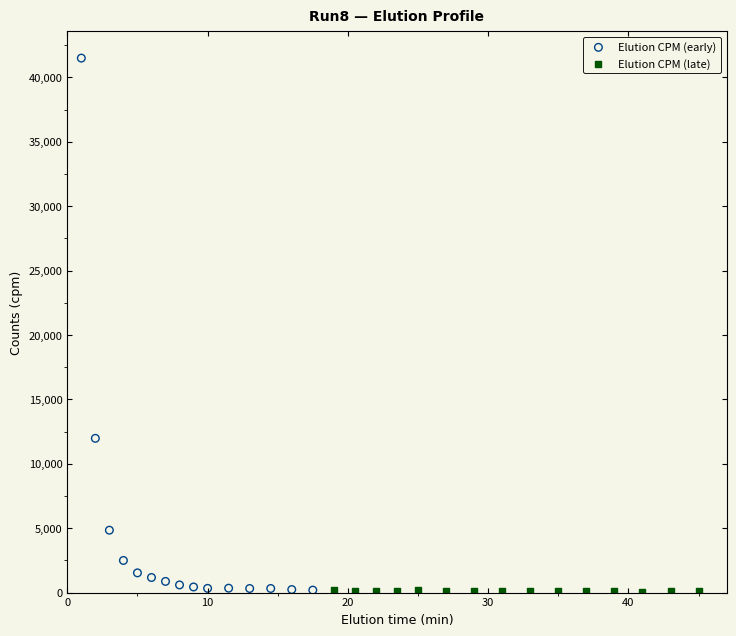

What are all the series names shown in the legend?

Elution CPM (early), Elution CPM (late)